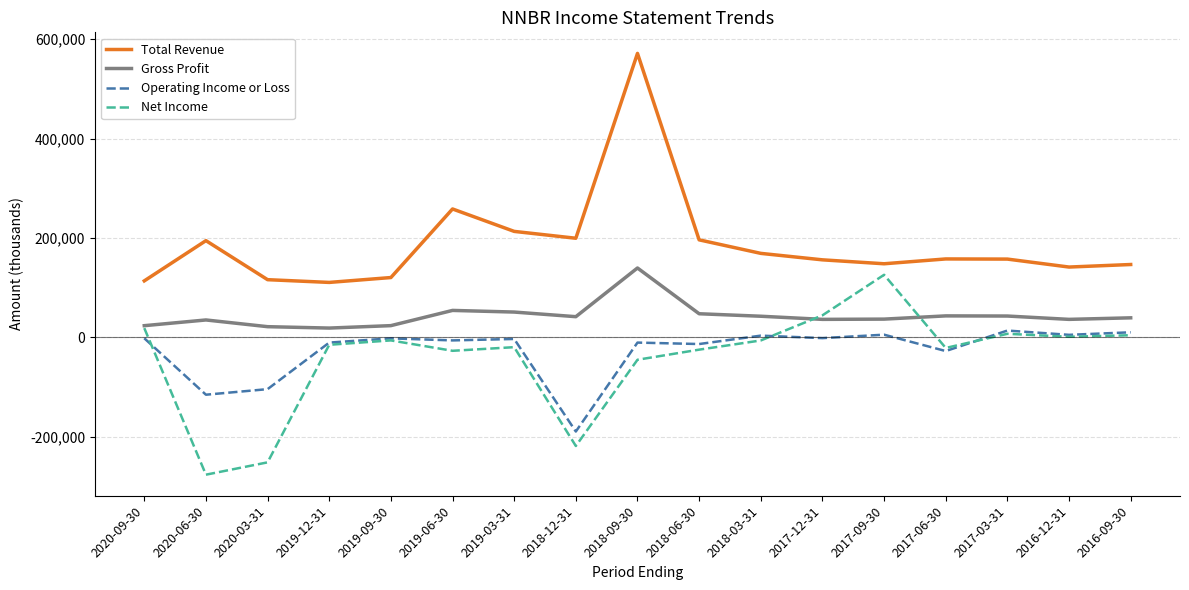

What is the maximum value shown in the chart?

571200